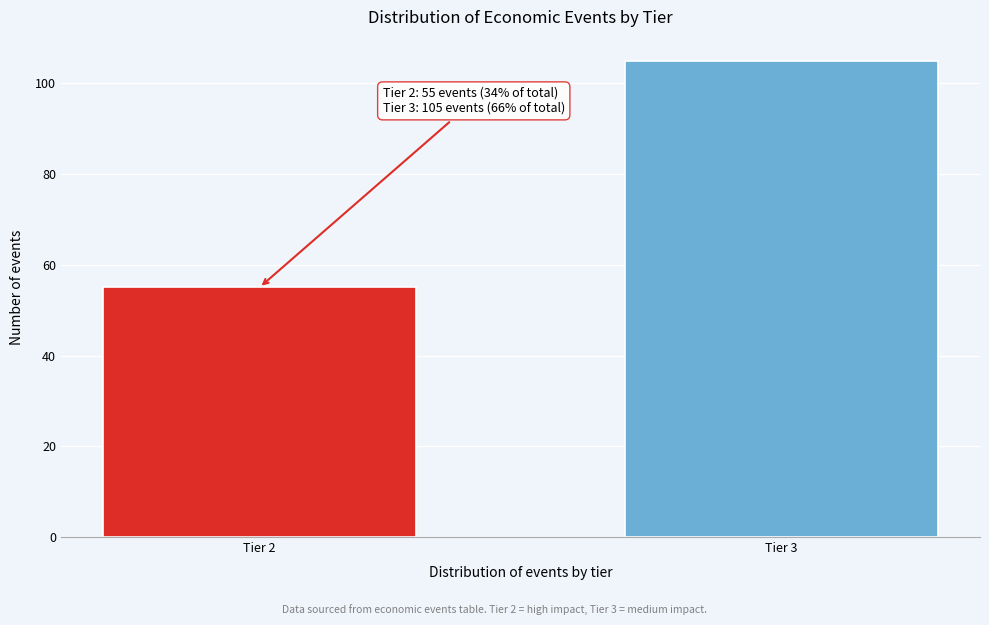

Reading left to right, transcribe all the data shown in this chart.

55	105